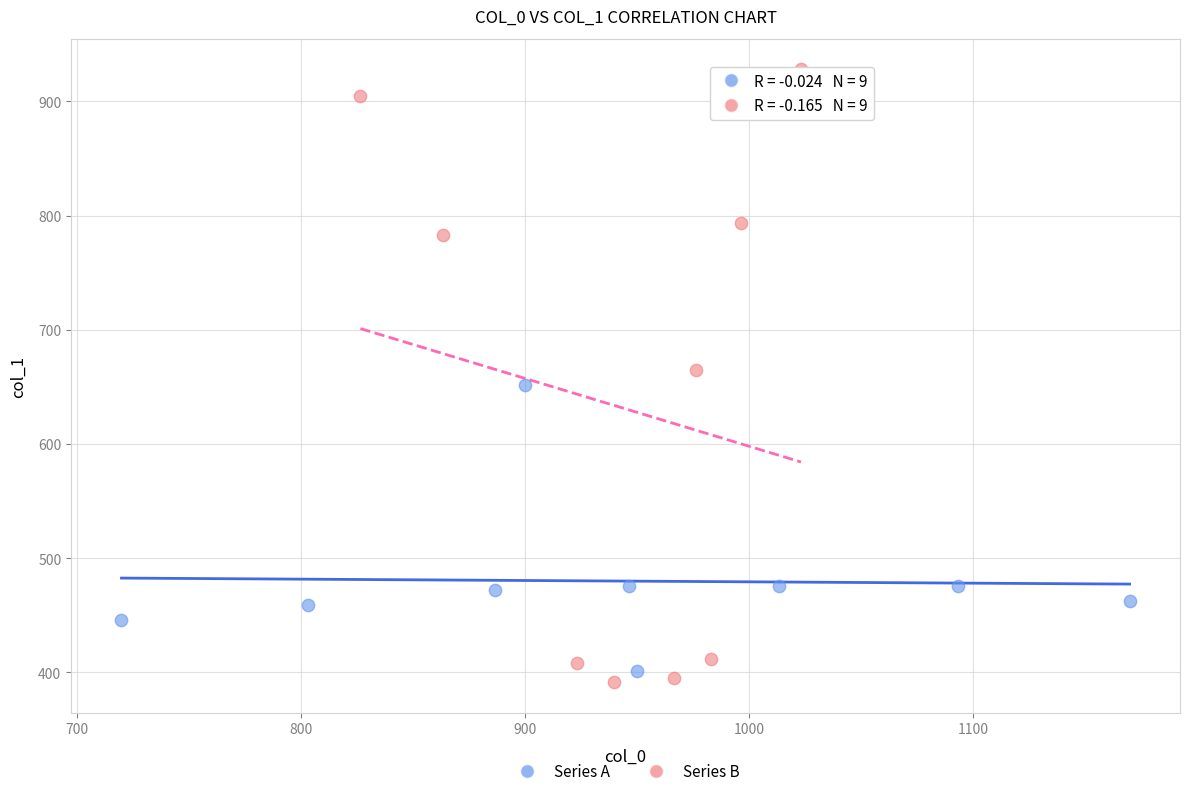

Which series reaches the maximum Y coordinate?

Series B